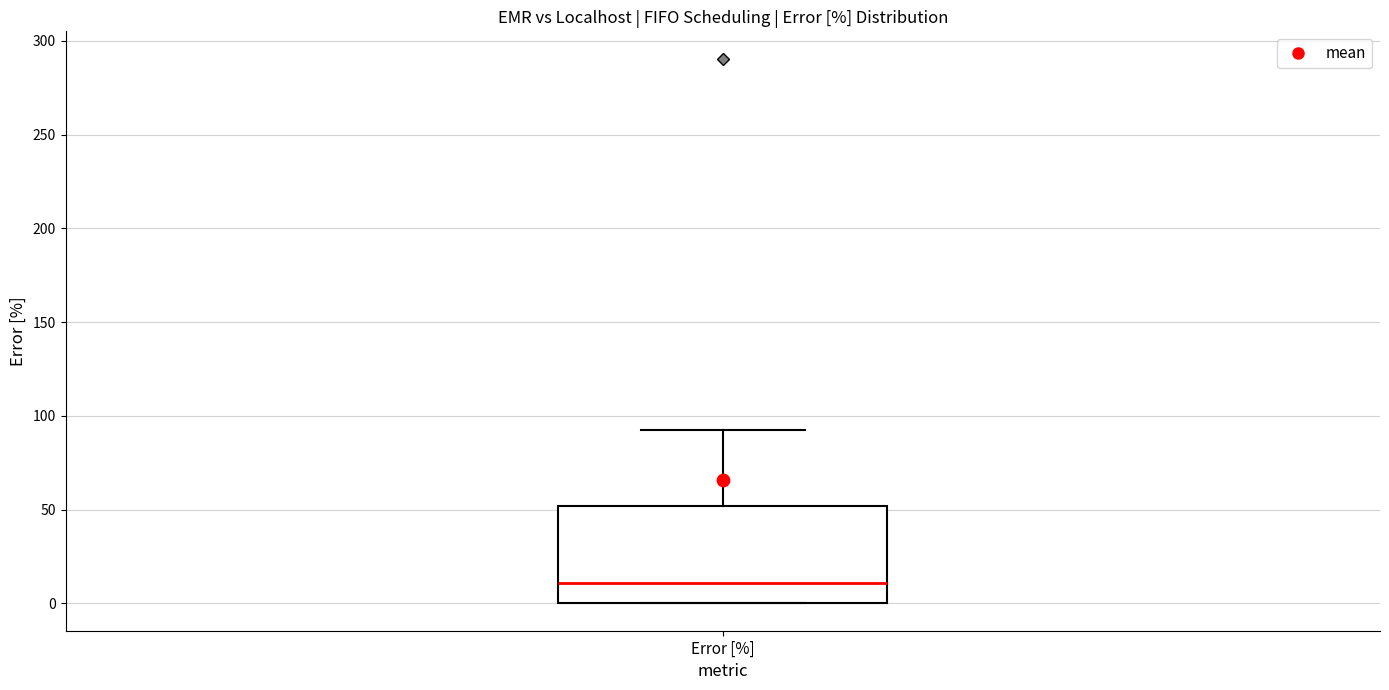

Transcribe this box plot: give where the median line is, the range the box spans, and where the two whiskers end, as read against the y-axis. The values are not printed on the chart, so give them approximately, as read against the axis.

median 10, box 0 to 50, whiskers 0 to 95